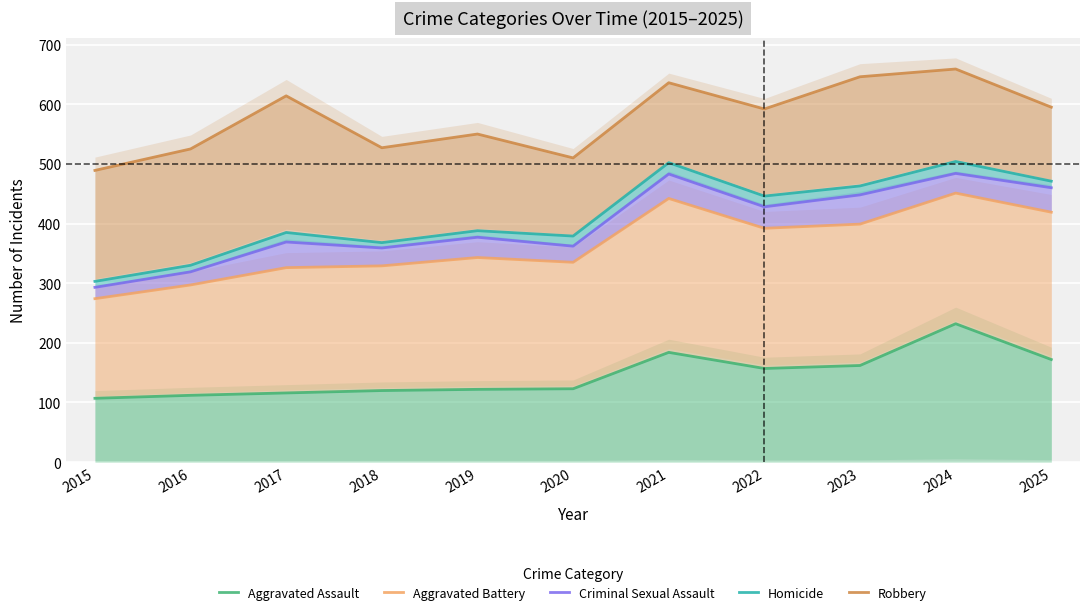

True or false: Robbery has a value of 232 at 2023.

False